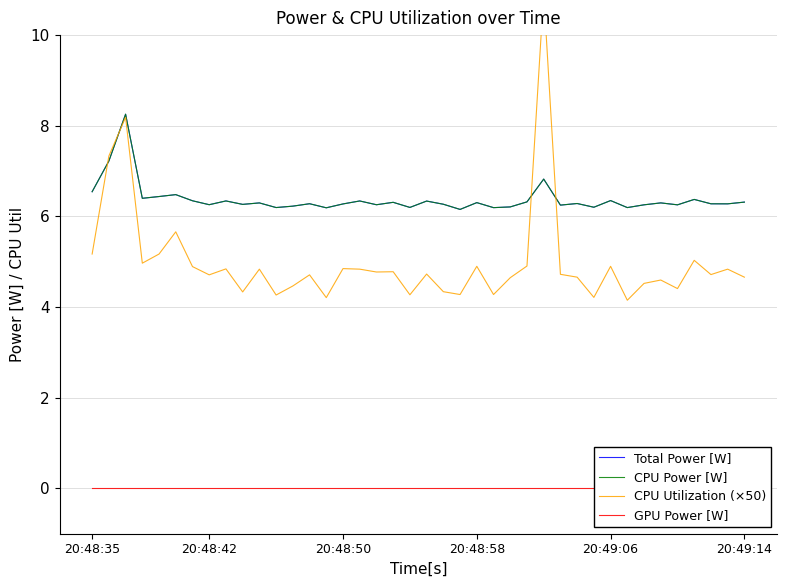

True or false: CPU Power [W] and Total Power [W] cross at least once.

False